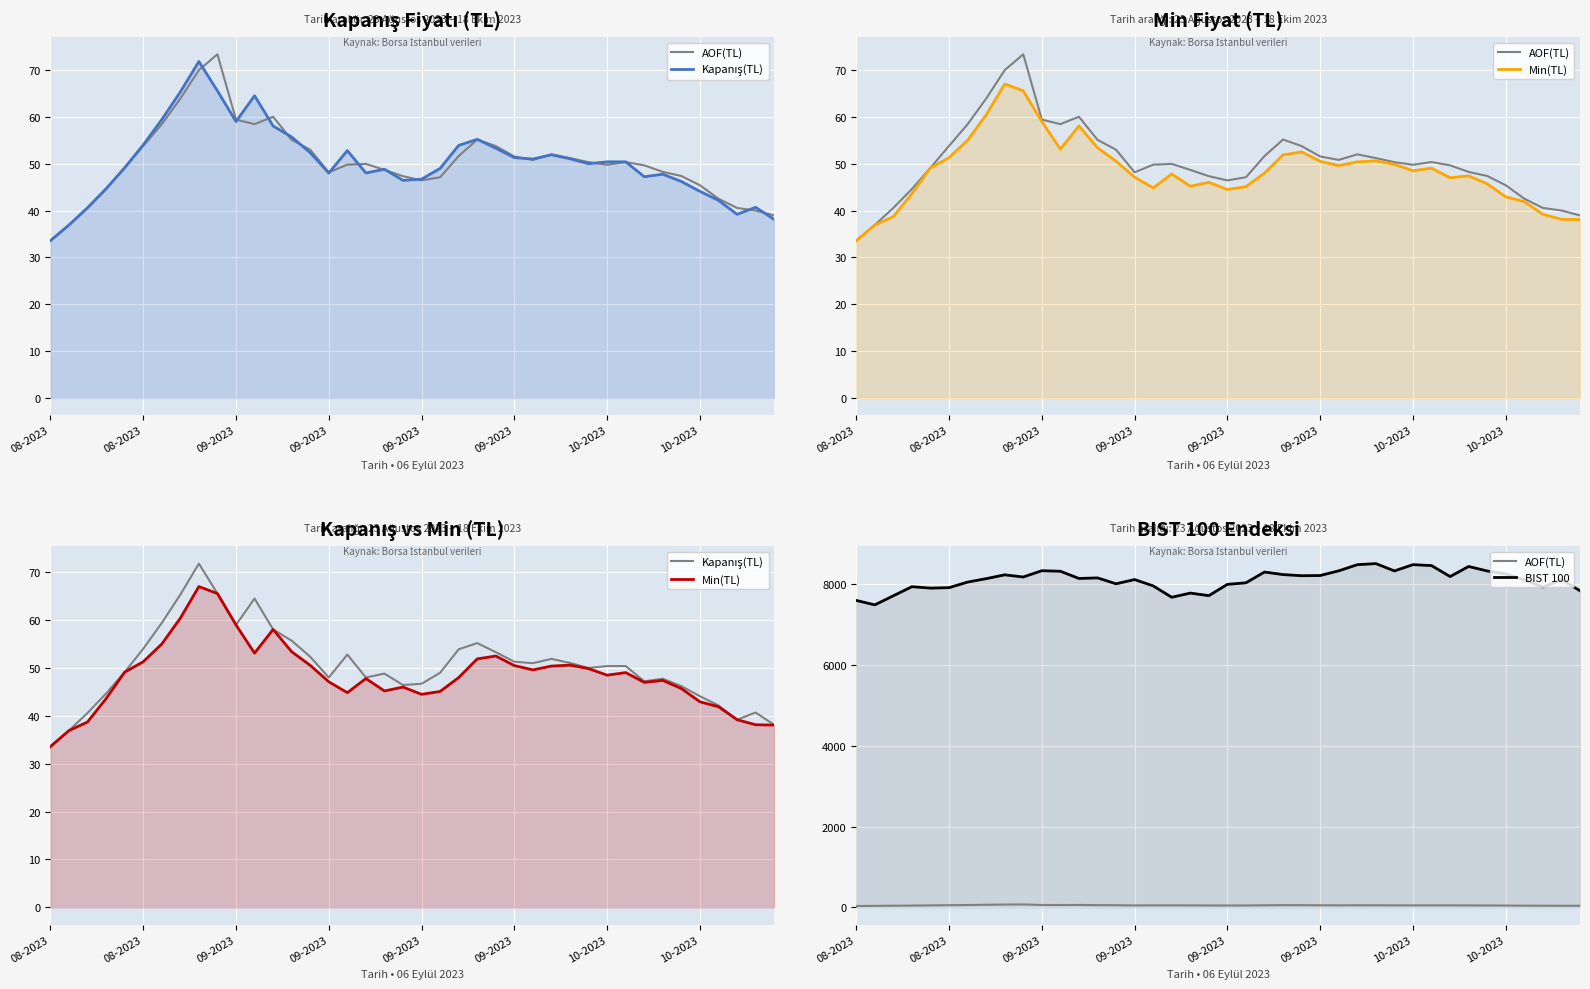

What is the difference between the highest and lowest values at 08-2023?

7568.4